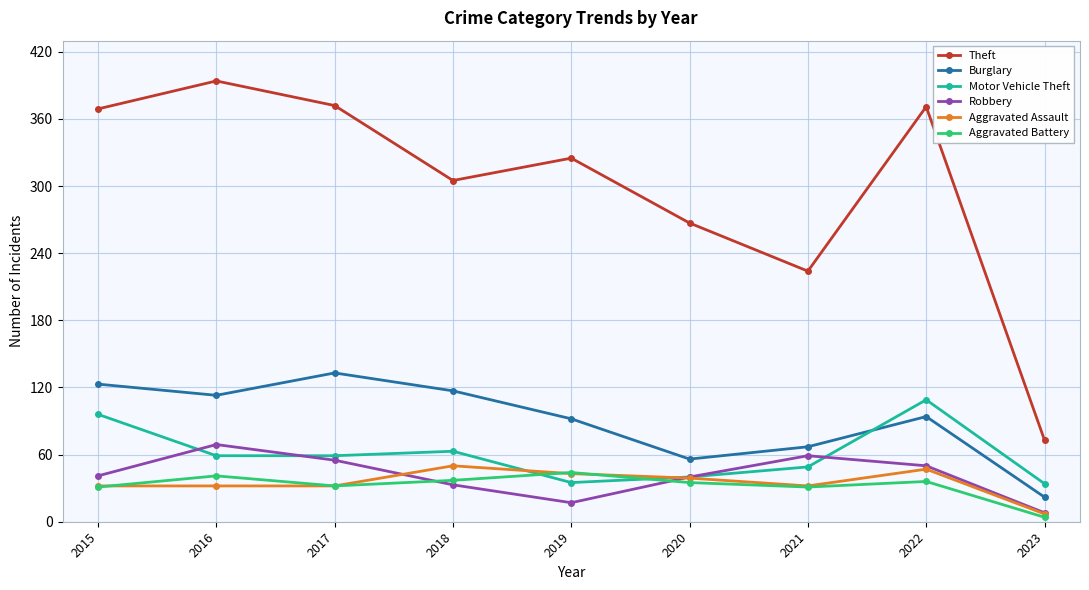

Which series has the widest spread of values?

Theft